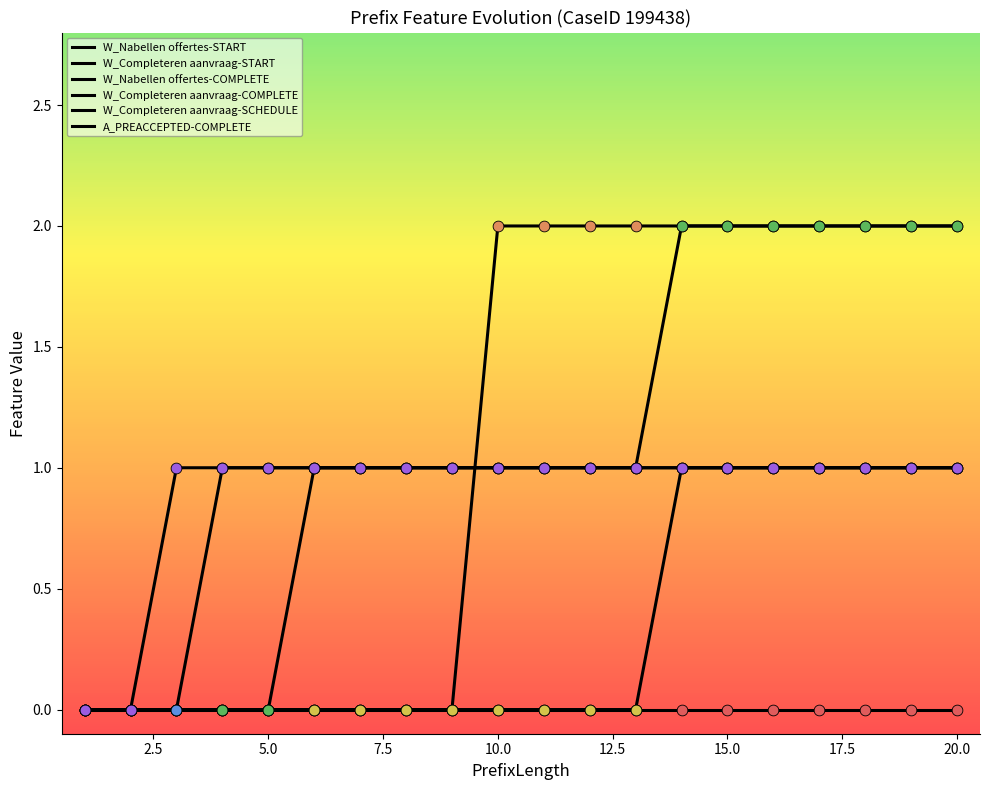

At how many categories does at least one series exceed 0?

18